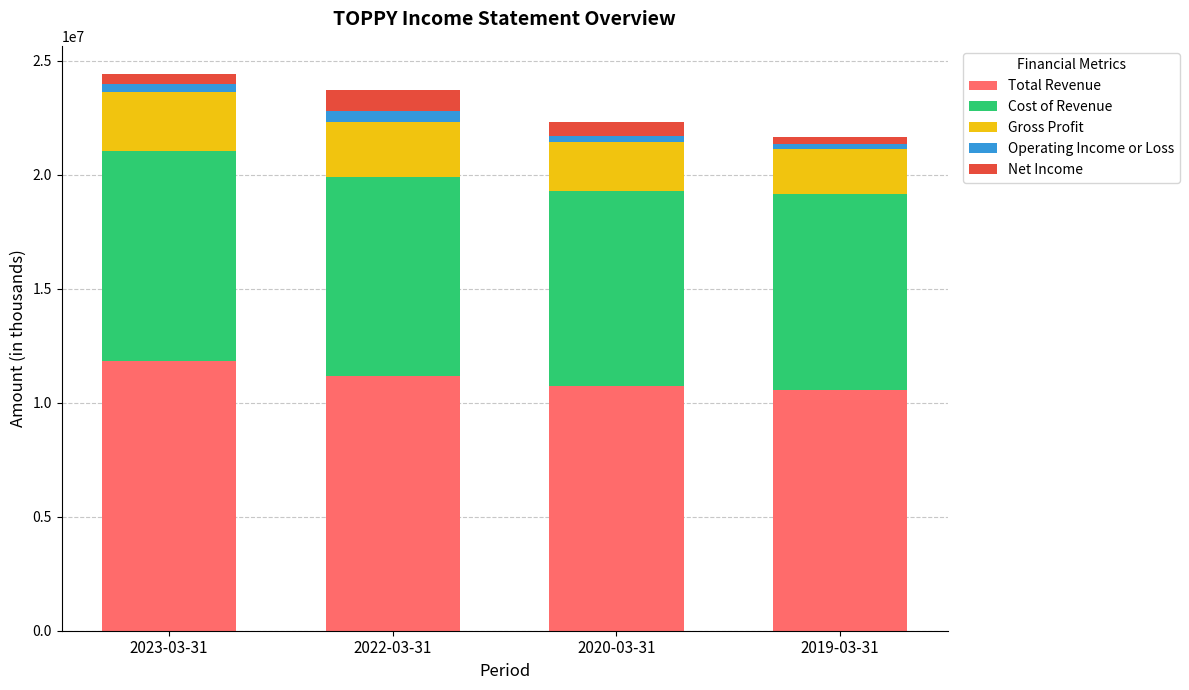

What is the total value across all series at 2019-03-31?

21633500